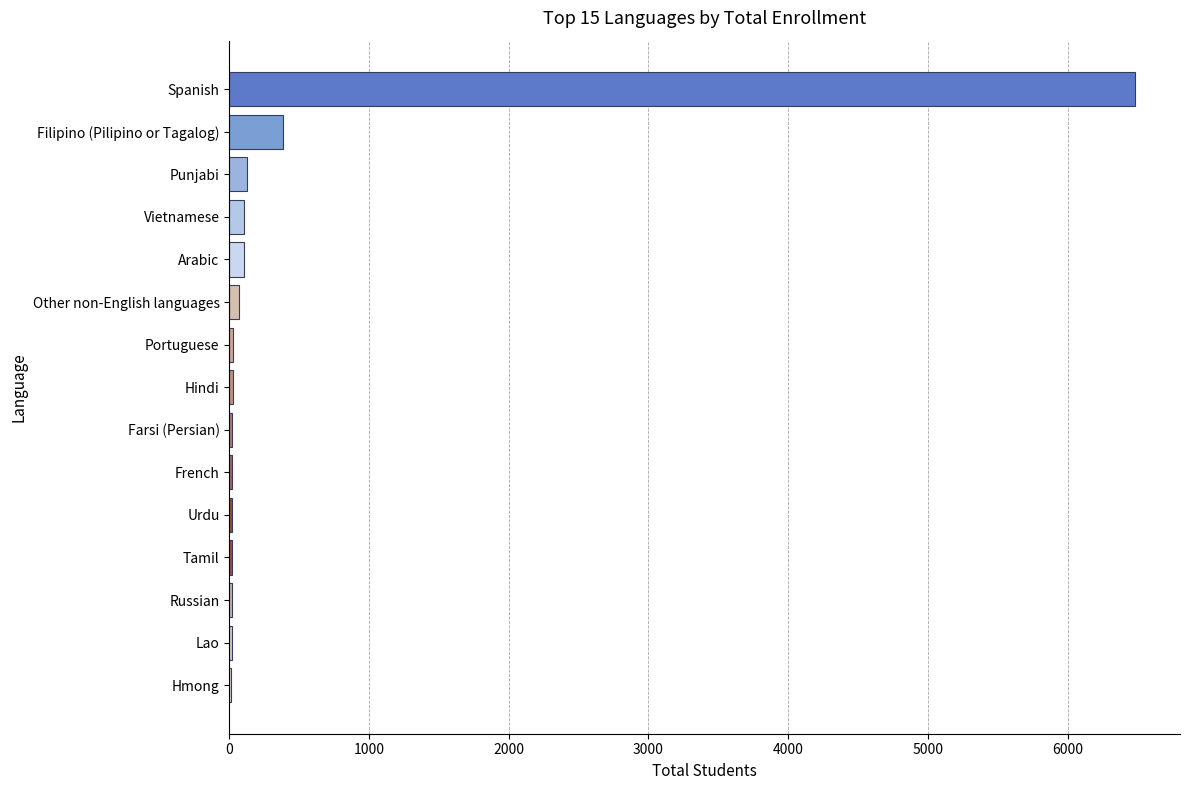

At which label is the value closest to 3247?

Filipino (Pilipino or Tagalog)